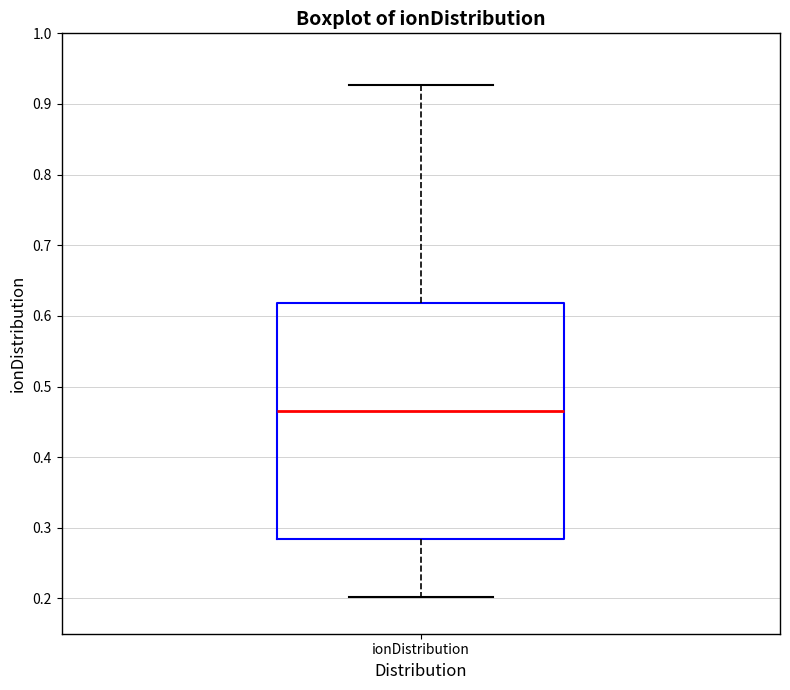

Where is the lower edge of the box for ionDistribution on the y-axis? The values are not printed on the chart, so give them approximately, as read against the axis.

0.28